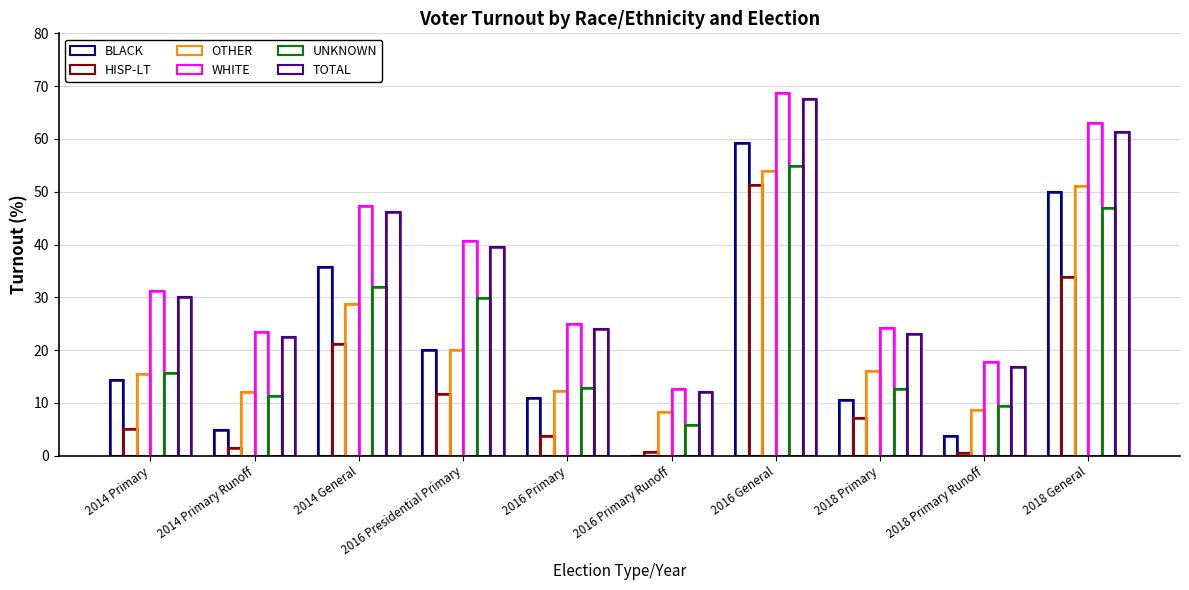

The value of UNKNOWN at 2016 General is 26.4. True or false?

False